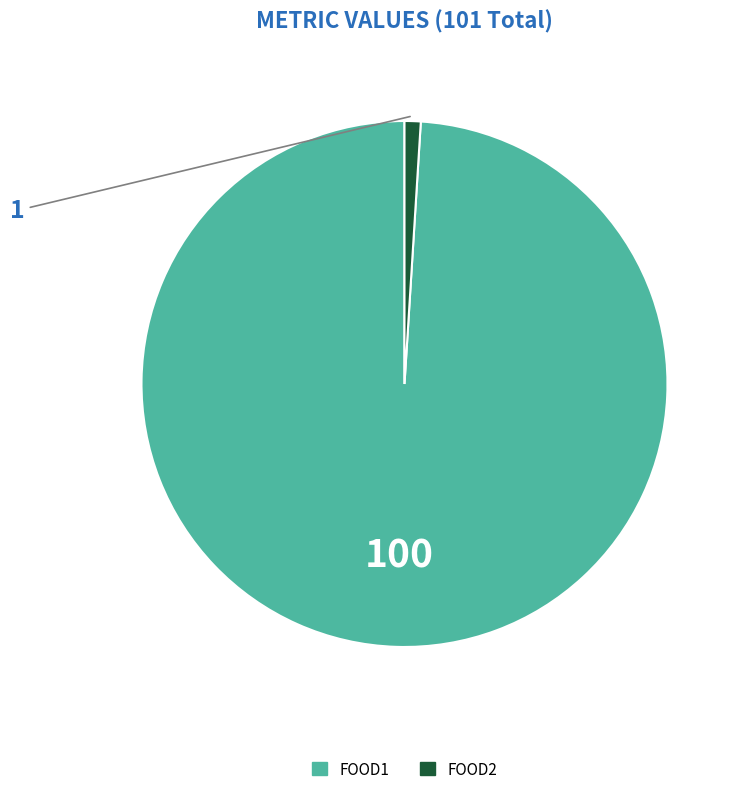

Is there any slice that represents more than half of the pie?

Yes